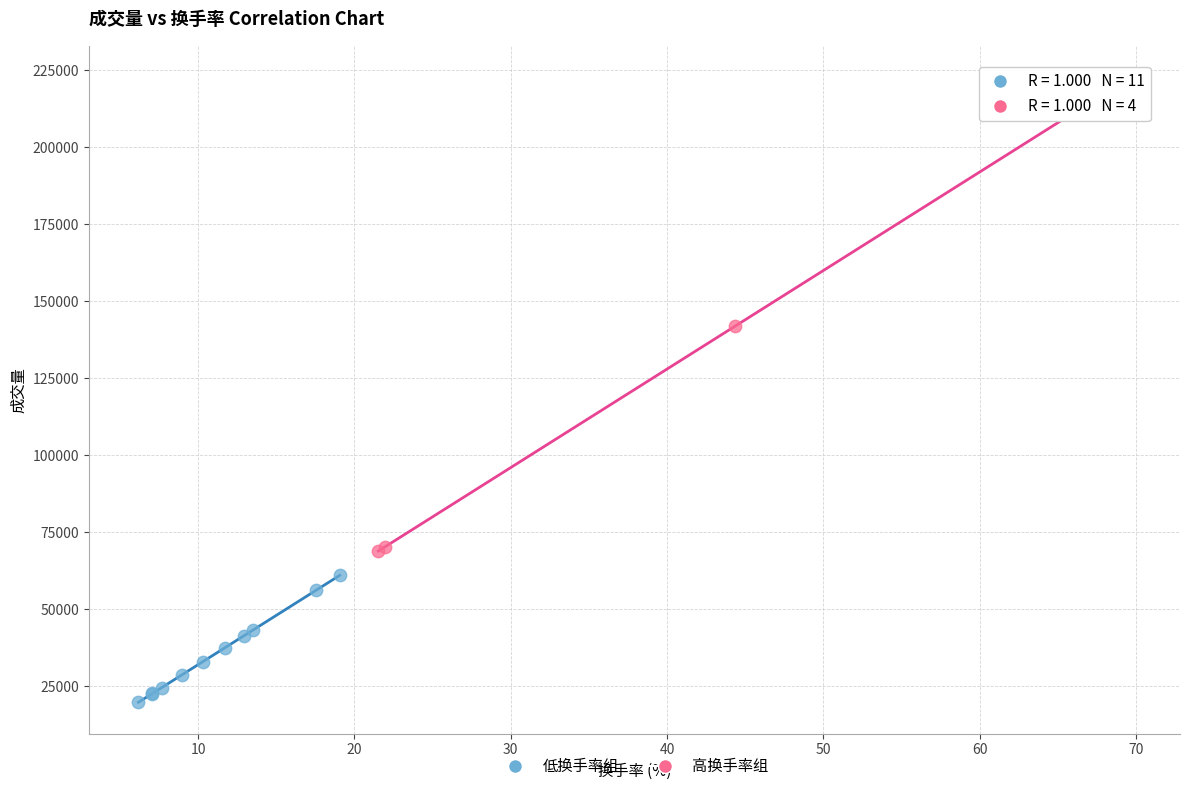

What are all the series names shown in the legend?

低换手率组, 高换手率组